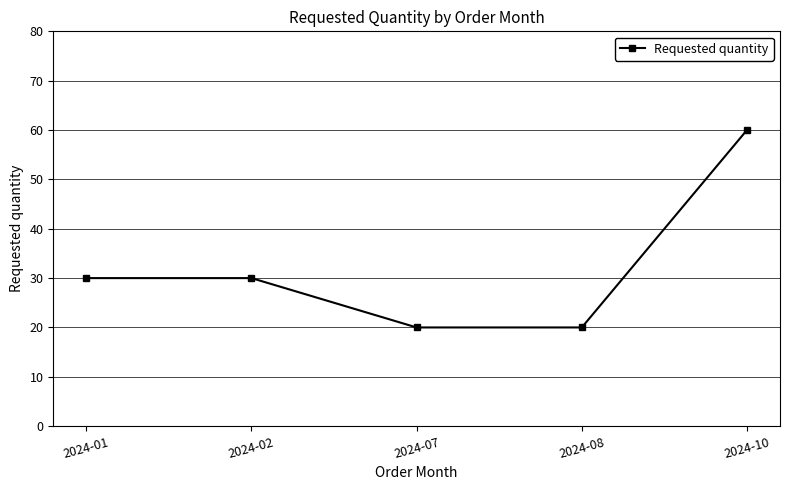

What is the difference between the second highest and second lowest values?

10